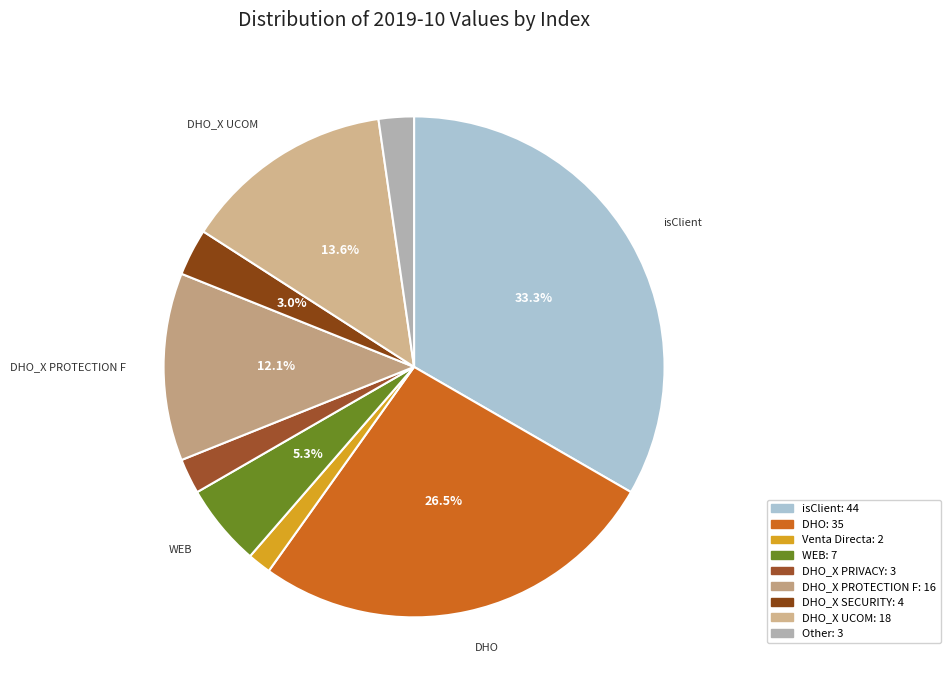

To the nearest percent, what is the average slice percentage?

11%